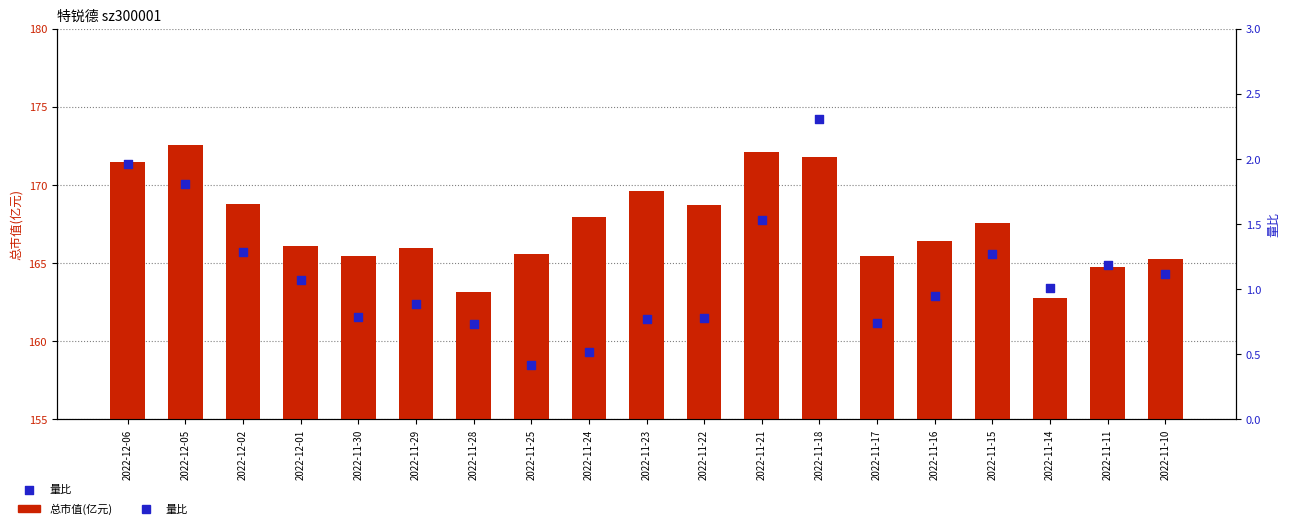

Which series contains the lowest Y value?

量比